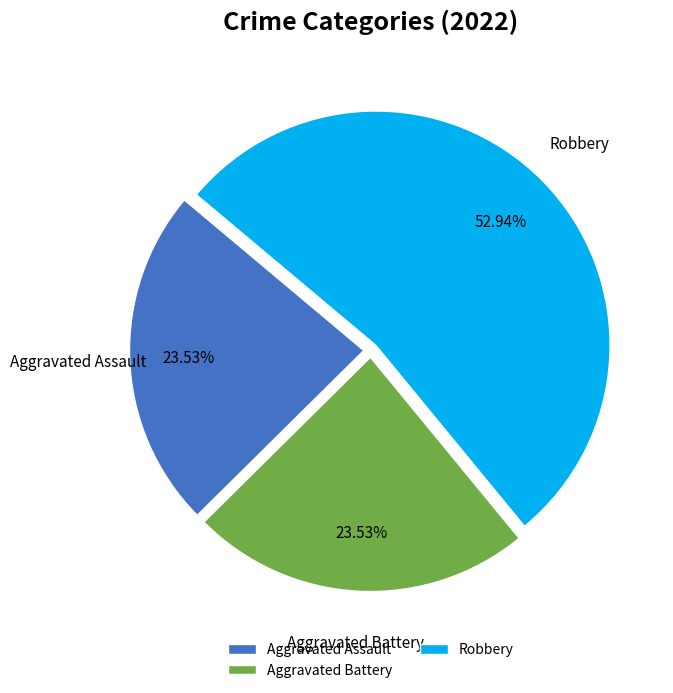

Approximately how many times larger is the value at Aggravated Battery compared to Aggravated Assault?

1.0